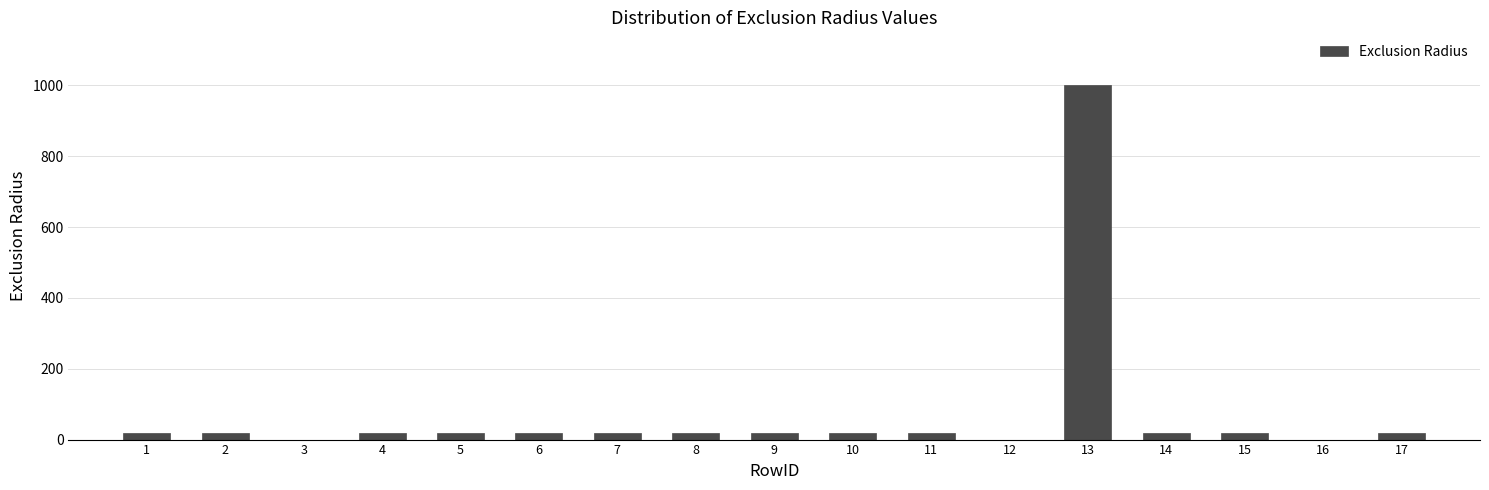

Reading left to right, what are all the values shown in this chart?

1=20	2=20	3=0	4=20	5=20	6=20	7=20	8=20	9=20	10=20	11=20	12=0	13=1000	14=20	15=20	16=0	17=20